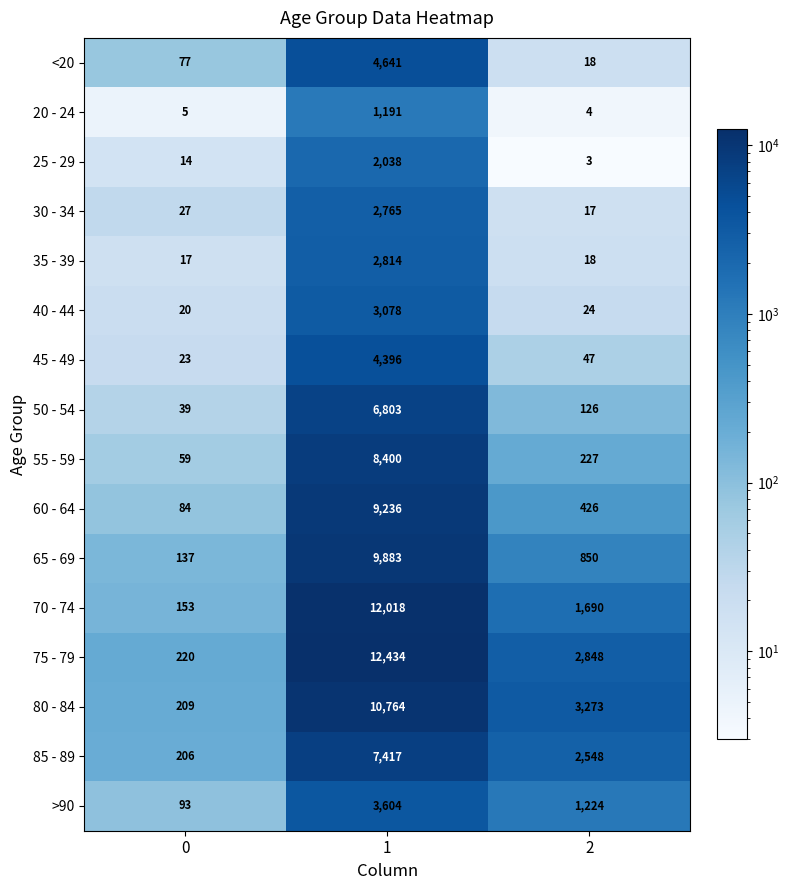

What is the difference between the maximum and second lowest values in the 45 - 49 series?

4349